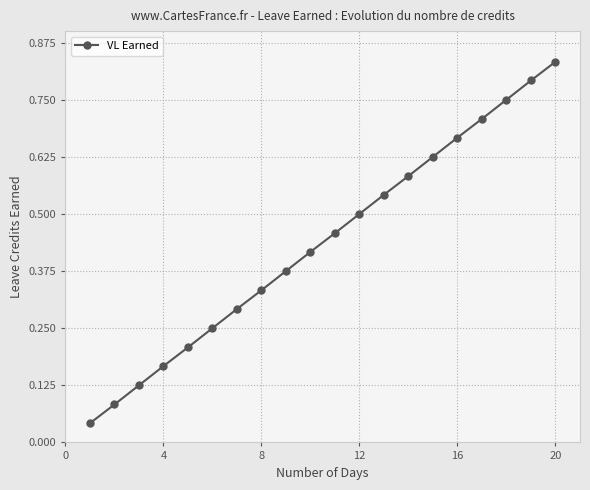

True or false: the data has more than 0 interior local peaks.

False